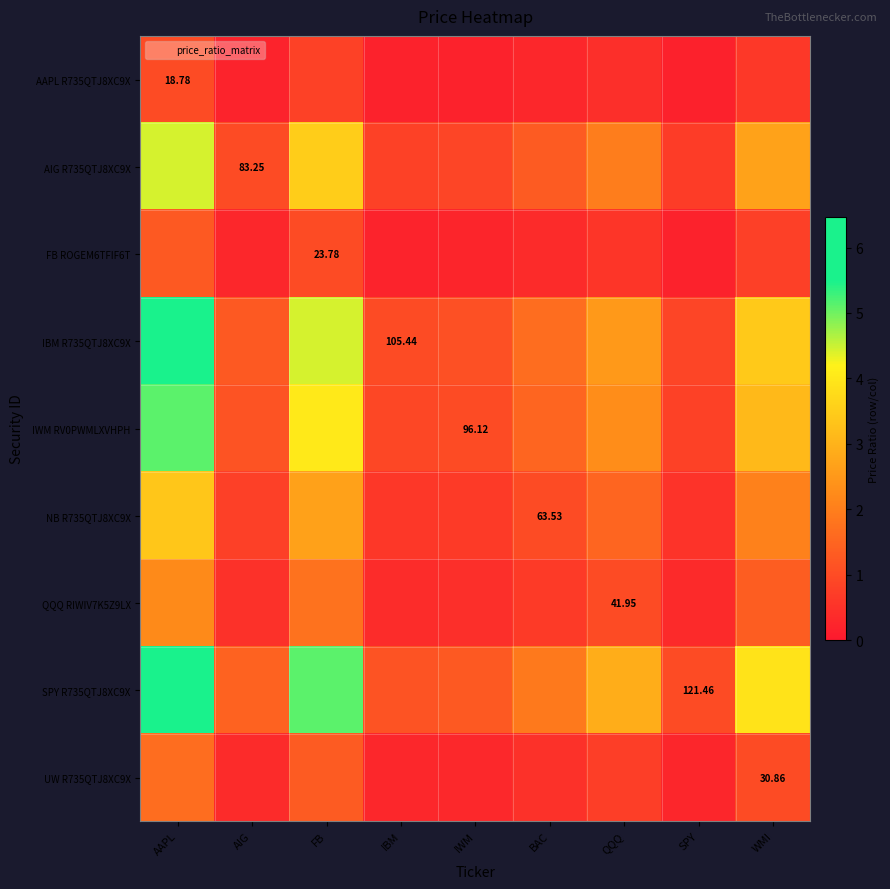

What is the difference between the highest and lowest values at FB?

4.3